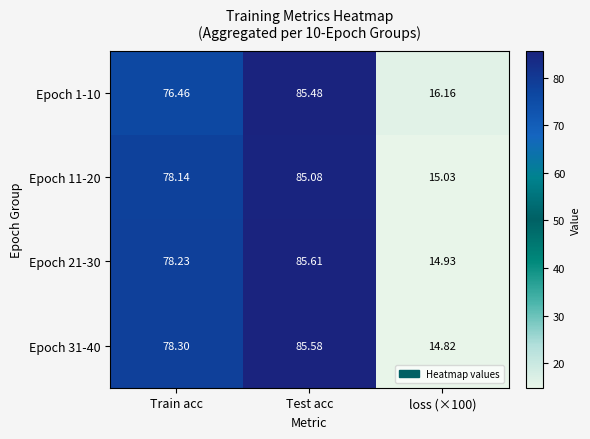

Which category has the highest value in the Epoch 1-10 series?

Test acc